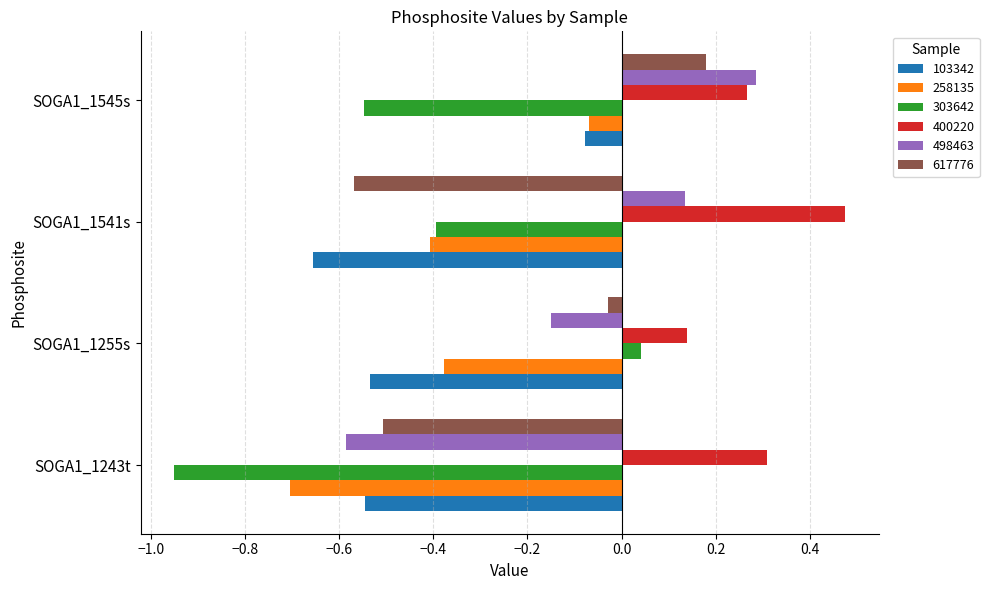

What are all the series names shown in the legend?

103342, 258135, 303642, 400220, 498463, 617776